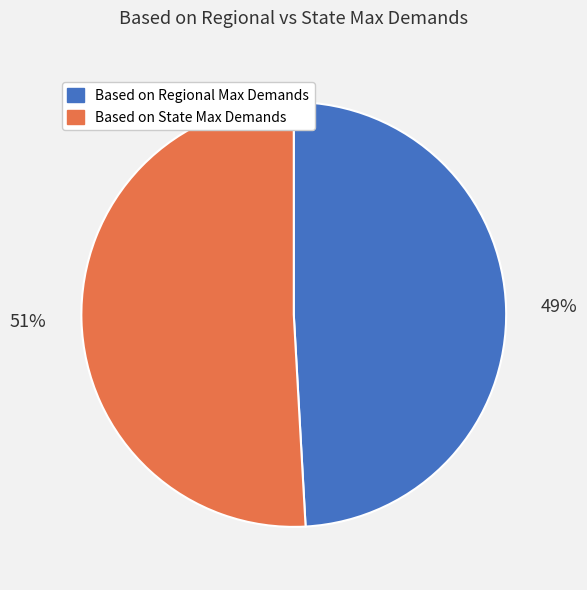

To the nearest percent, what is the difference between the Based on State Max Demands and Based on Regional Max Demands slice percentages?

2%